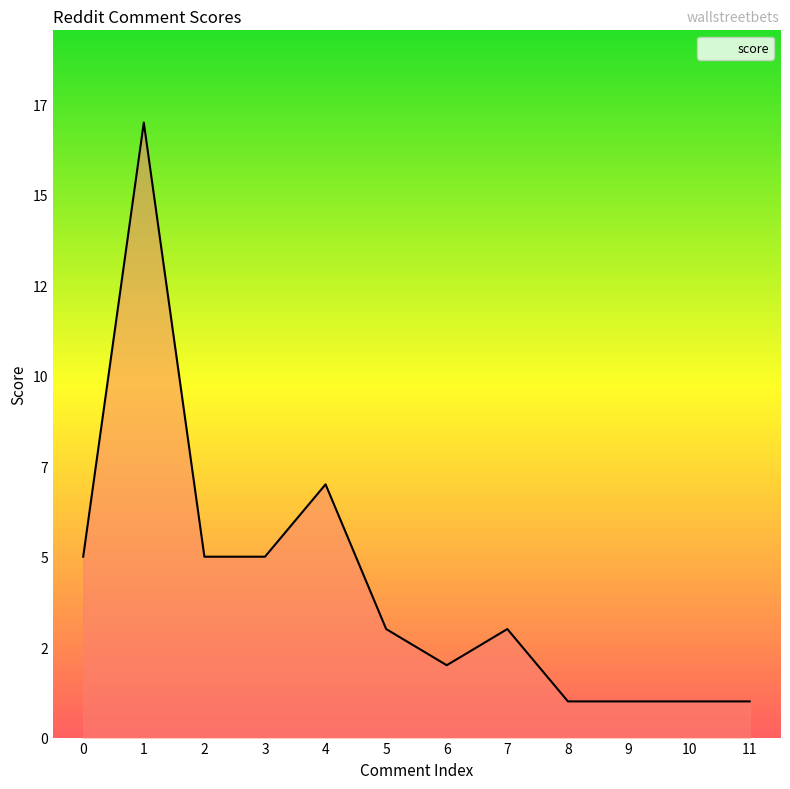

The value at 6 is 1. True or false?

False